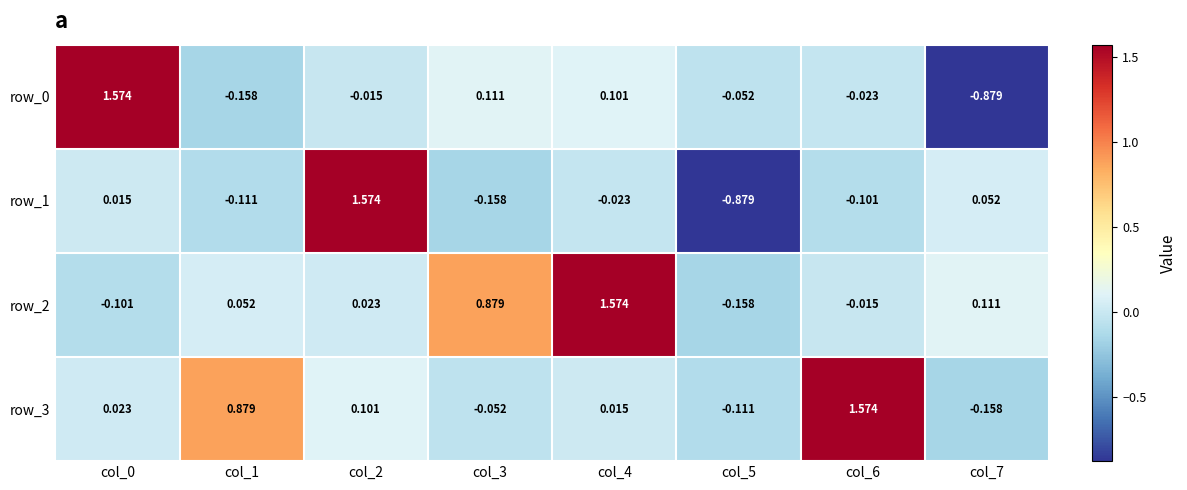

How many values in row_0 are above zero?

3